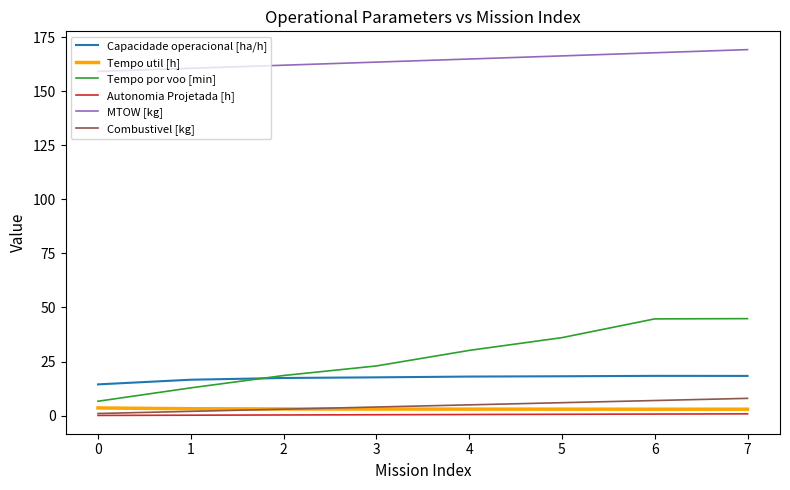

The Capacidade operacional [ha/h] series shows 18.1 at 4. True or false?

True